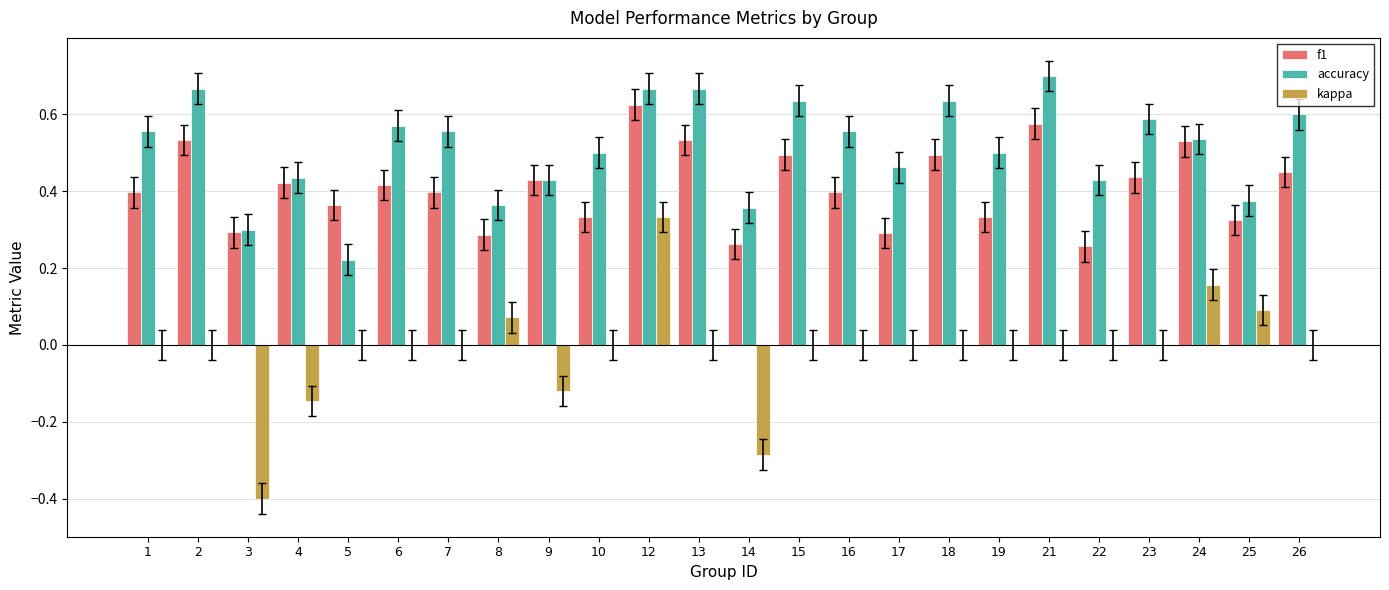

Which series has the largest range (max minus min)?

kappa